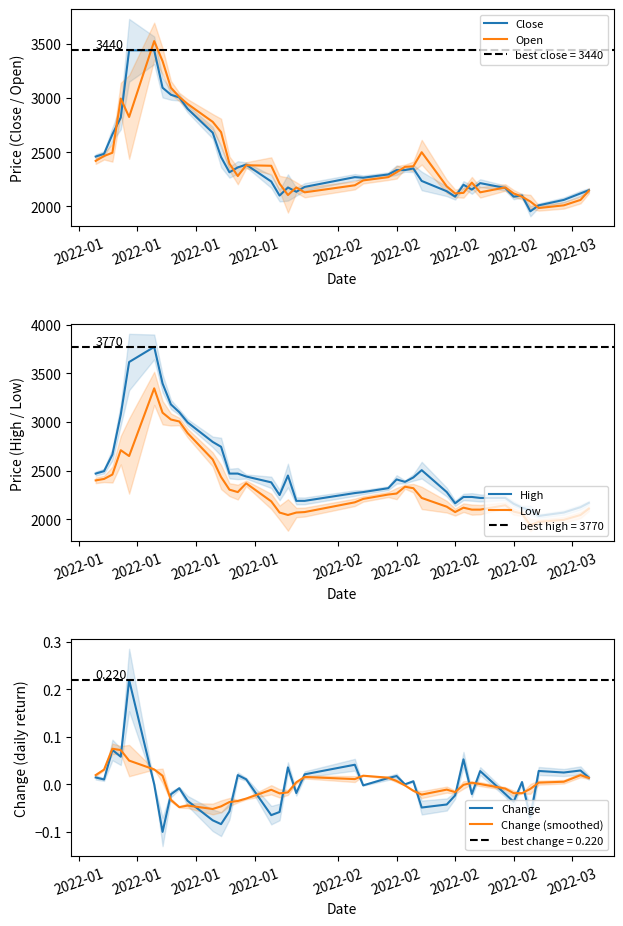

What is the label of the 37th point from the right?

2022-01